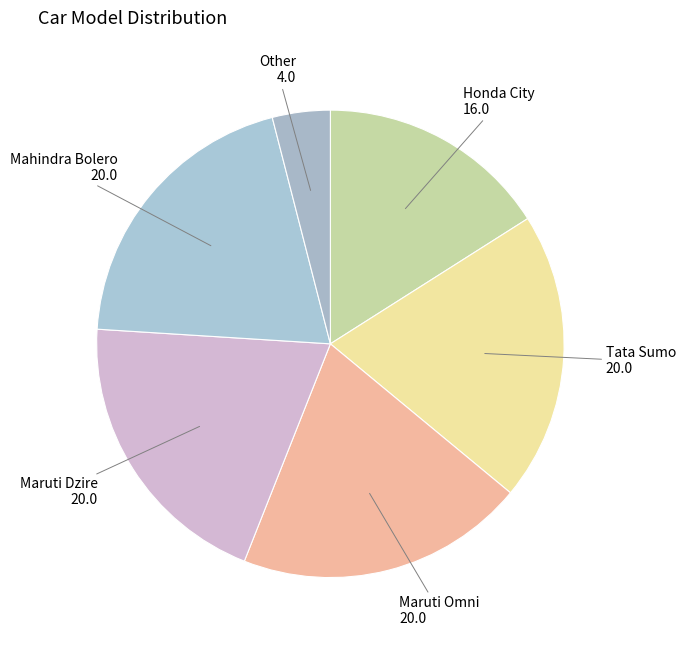

Is there a majority slice in this chart?

No